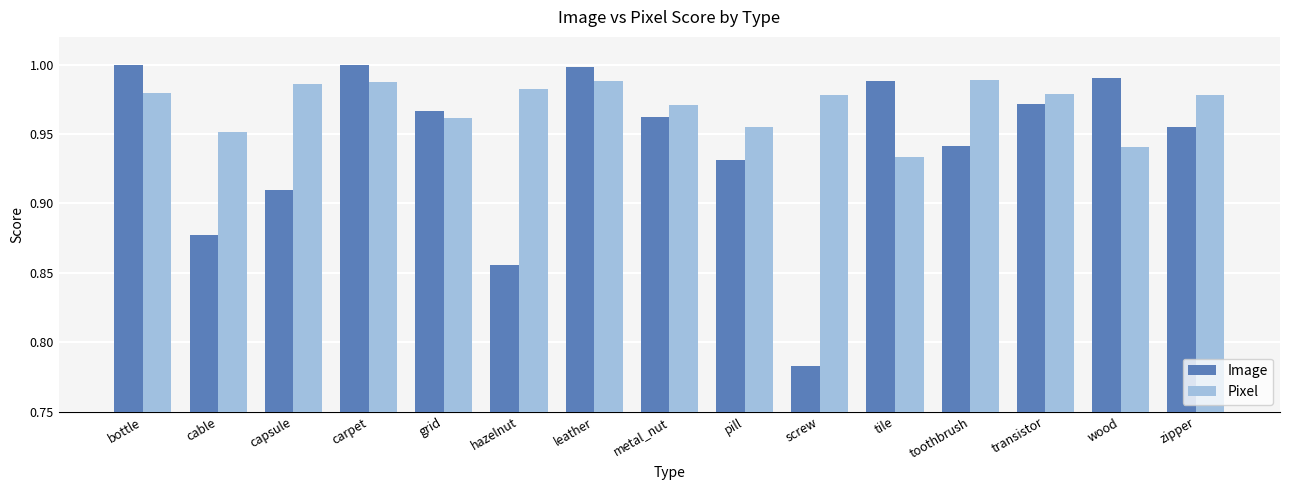

List the series in order of their peak value, lowest first.

Pixel, Image